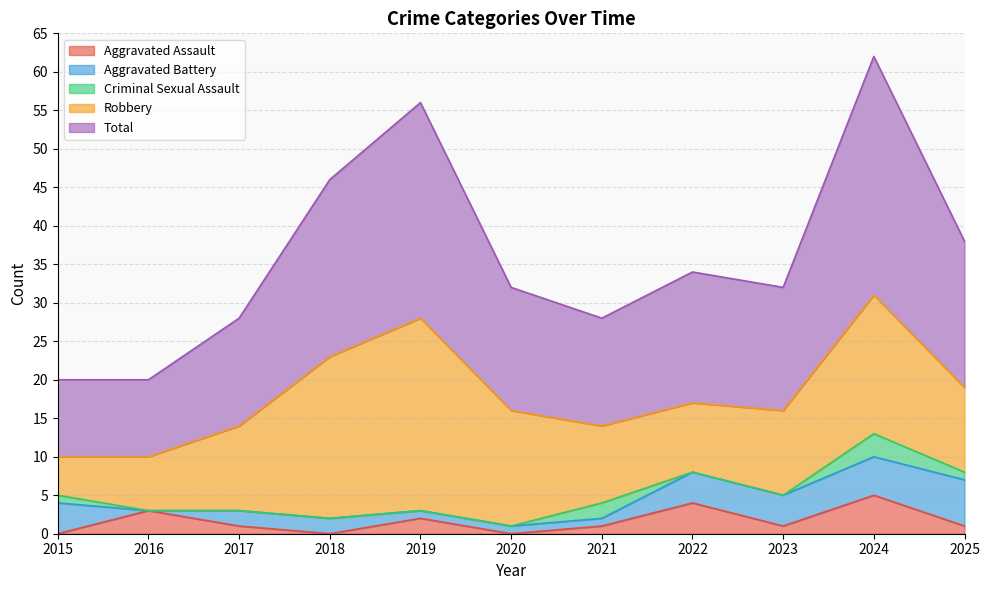

What is the average value of the Criminal Sexual Assault series?

1